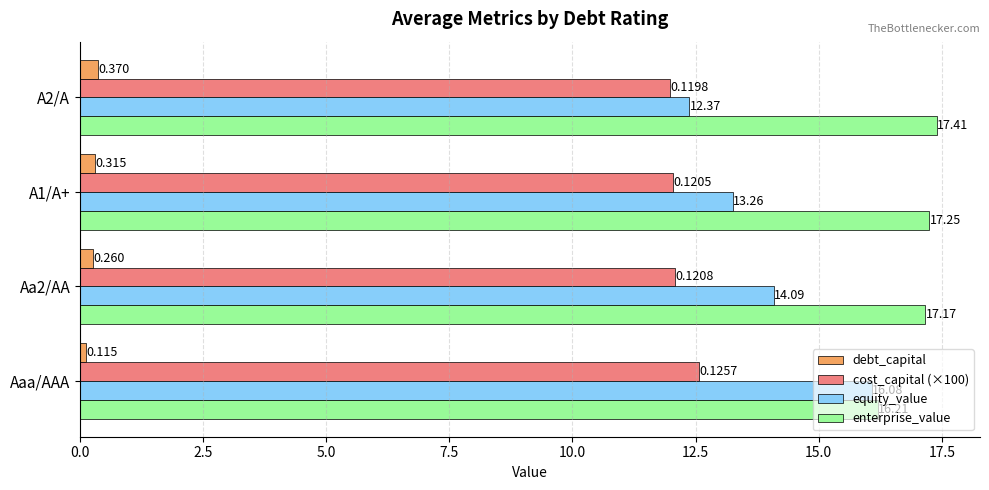

Which series changed the most between Aaa/AAA and A2/A?

equity_value